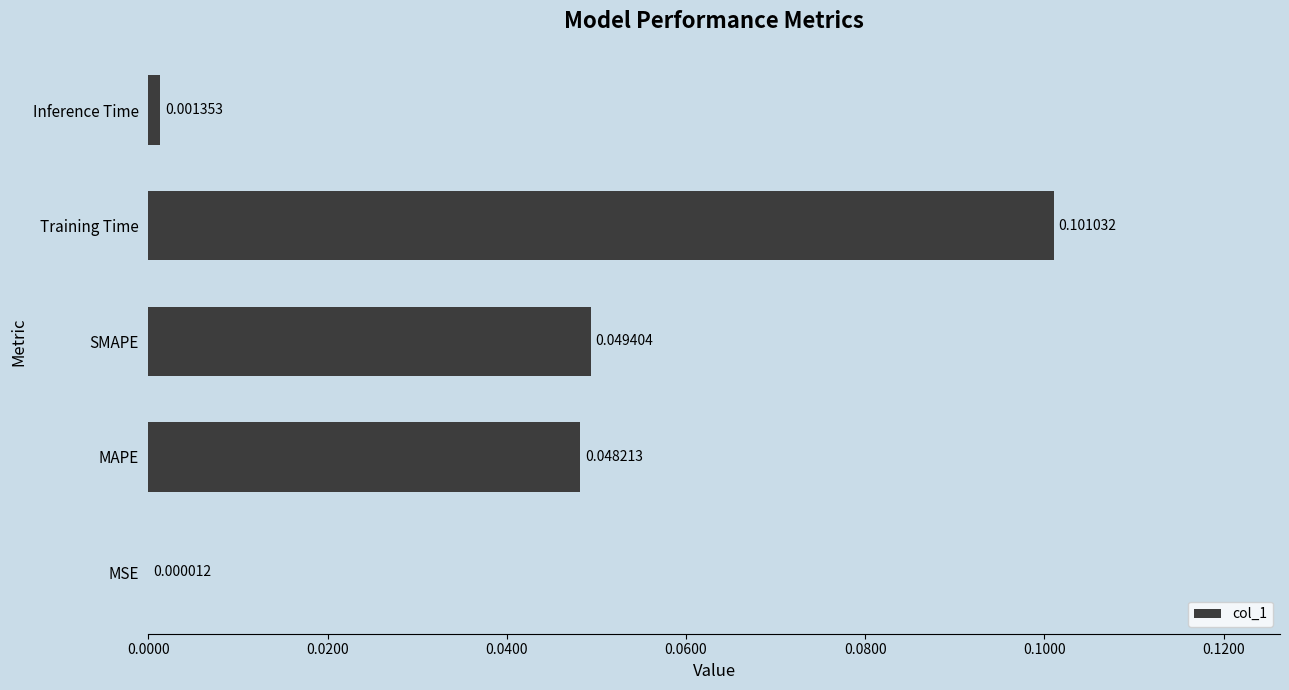

At which category does the chart reach its peak across all series?

Training Time